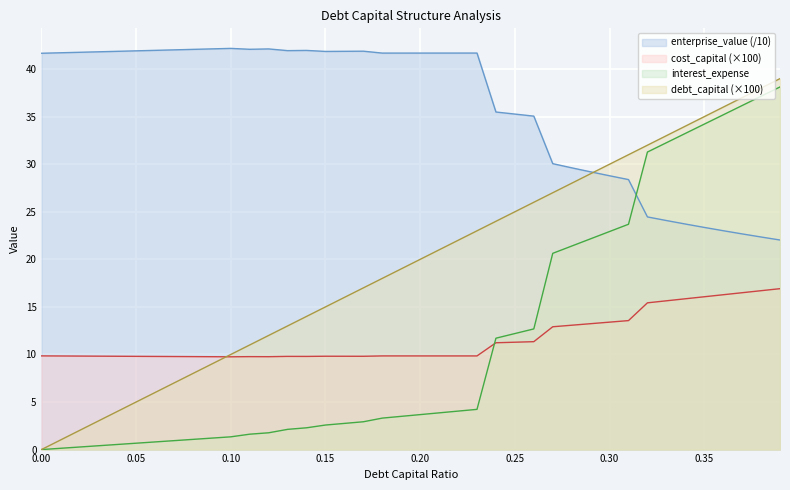

Which series has the largest total across all categories?

enterprise_value (/10)